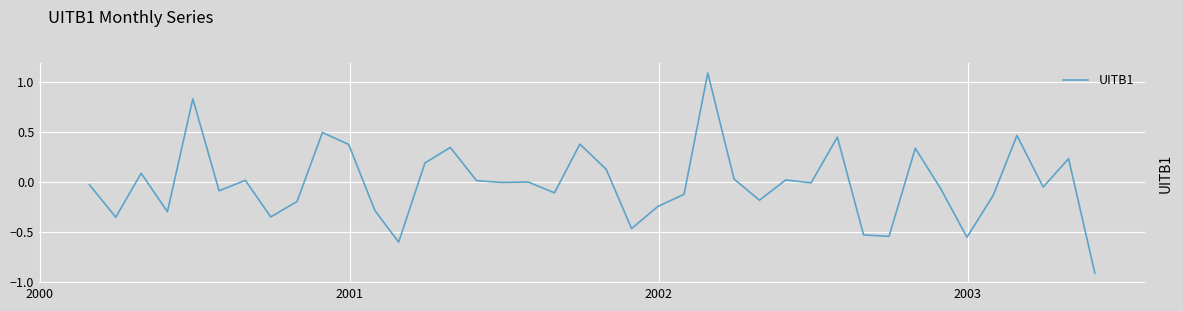

How many lines are shown in the chart?

1